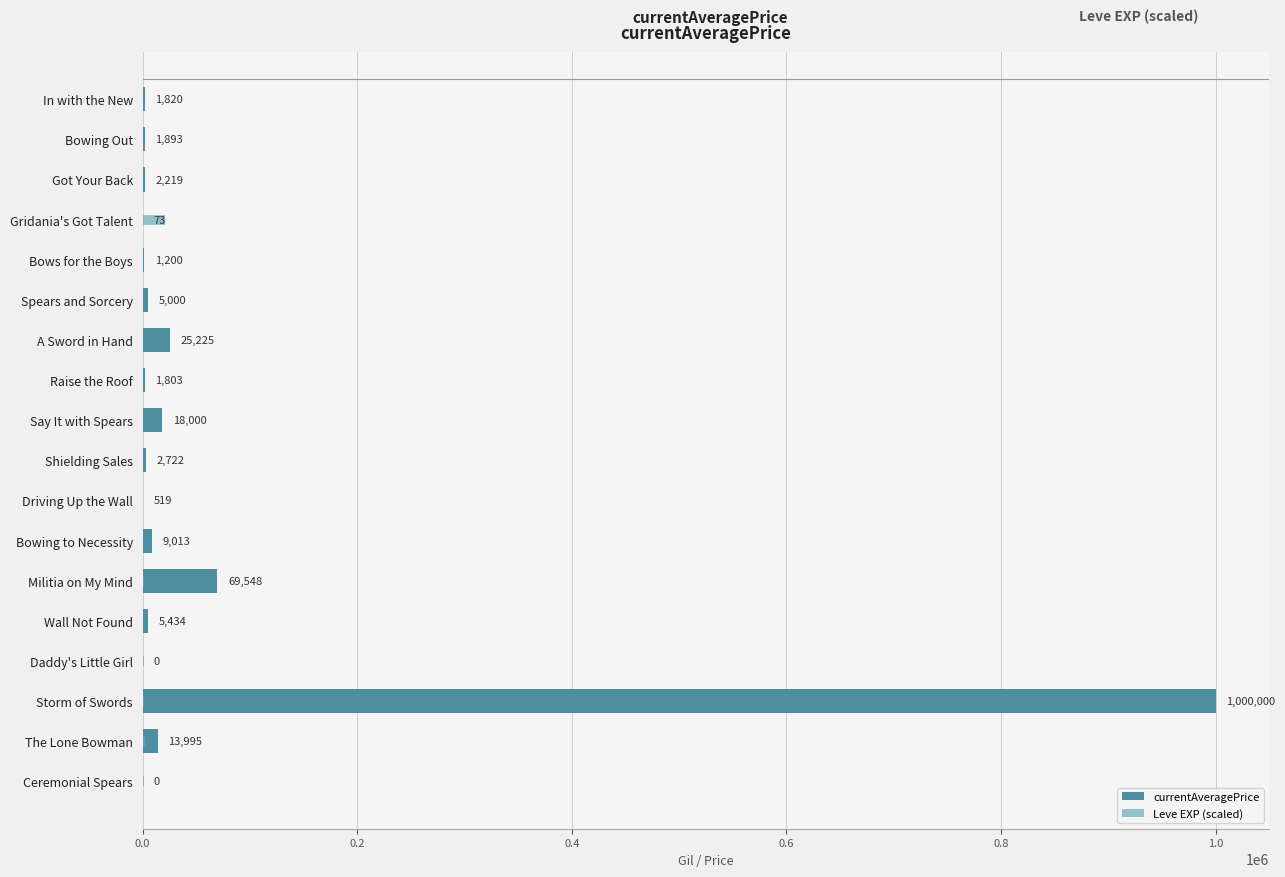

Which series changed the most between Militia on My Mind and Wall Not Found?

currentAveragePrice